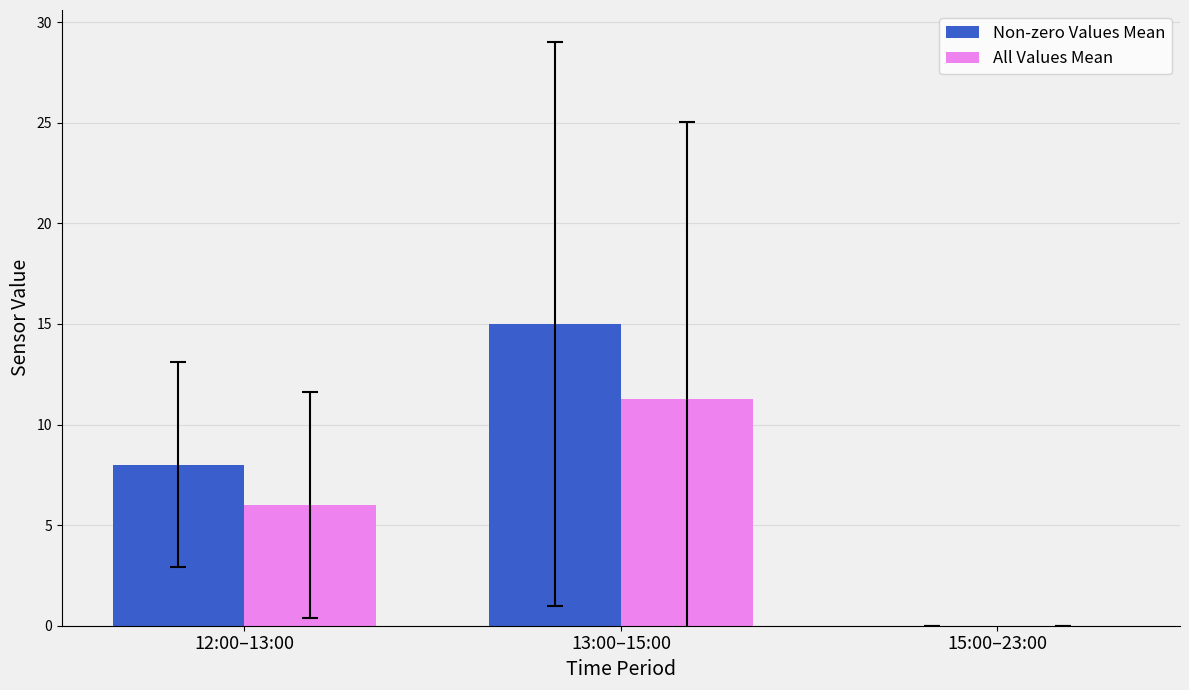

Which series changed the most between 12:00–13:00 and 15:00–23:00?

Non-zero Values Mean